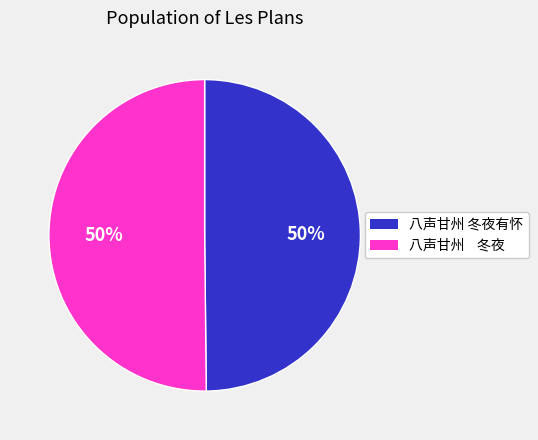

Is it true that 八声甘州 冬夜有怀 is 50% of the pie?

True